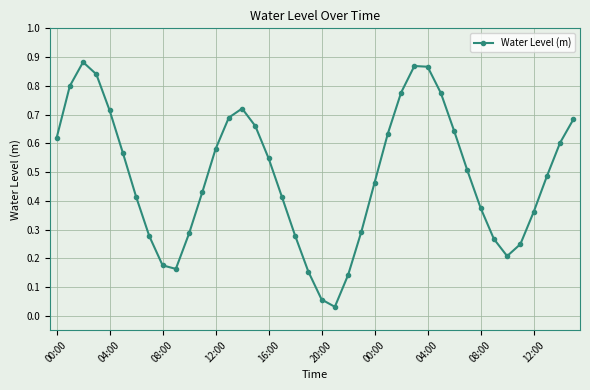

What is the sum of all values?

19.5